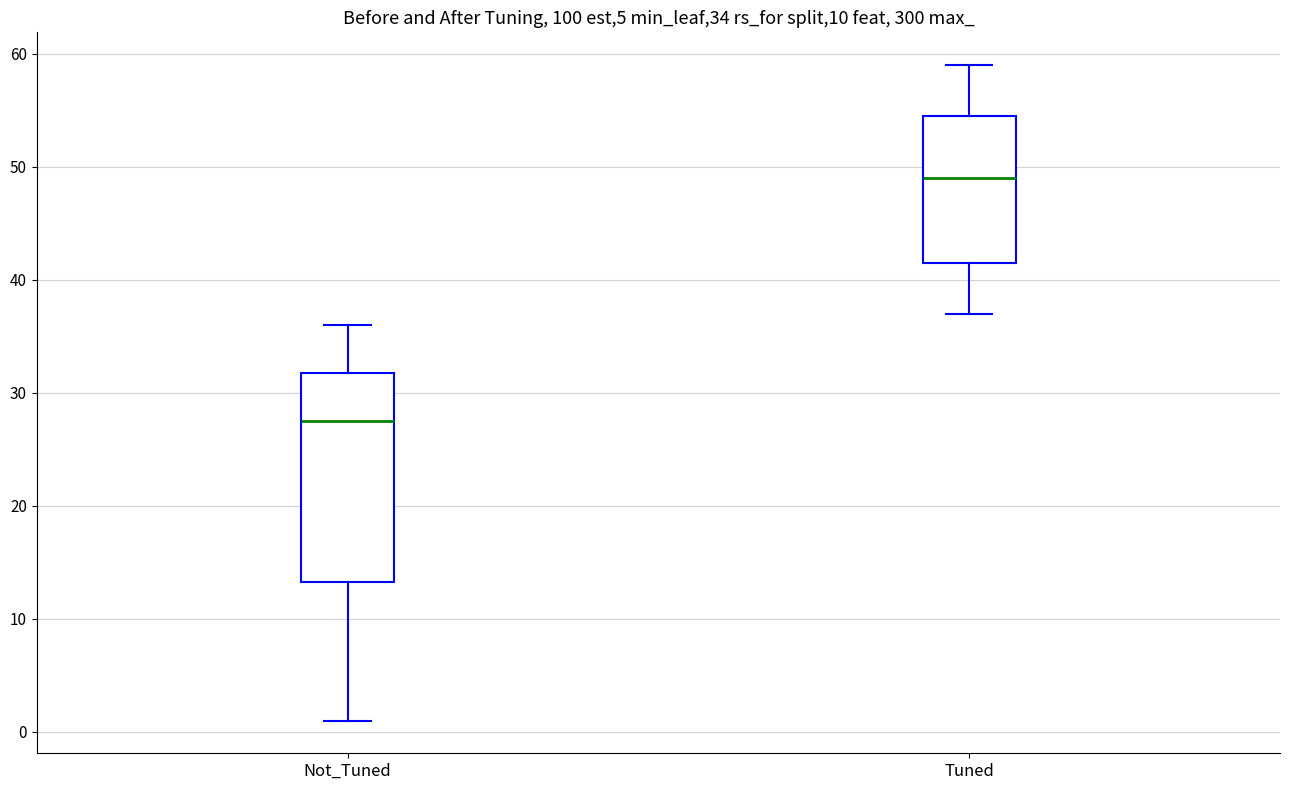

Which box has the highest median line?

Tuned